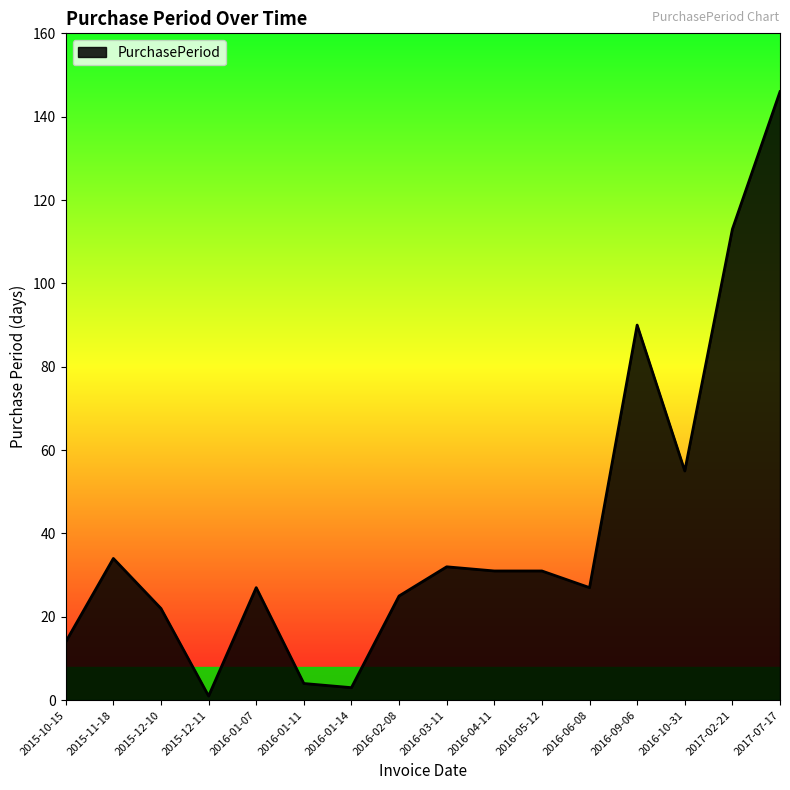

Which label corresponds to the smallest value in the chart?

2015-12-11